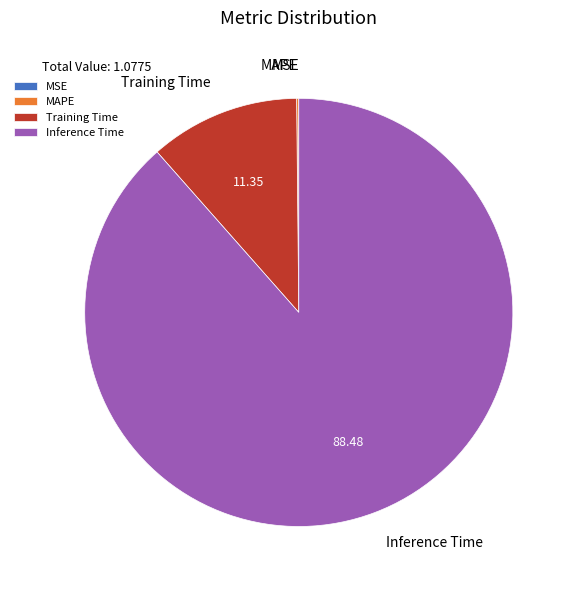

Does any single category account for the majority?

Yes